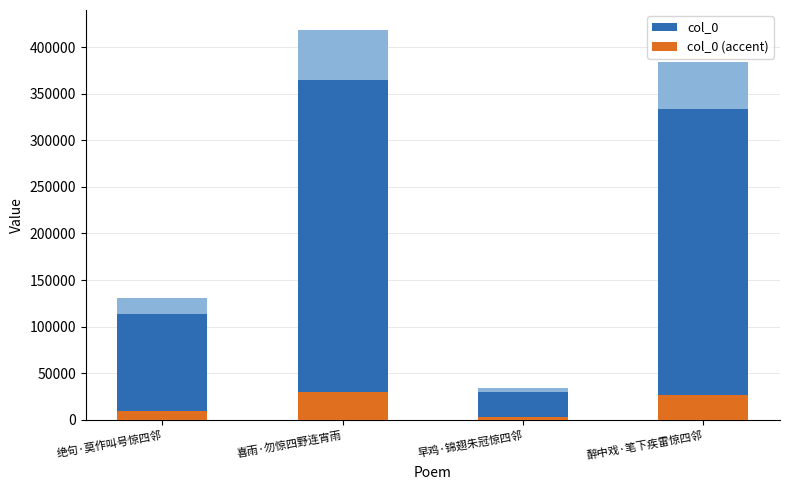

How many values in the col_0 (accent) series exceed 26732?

2